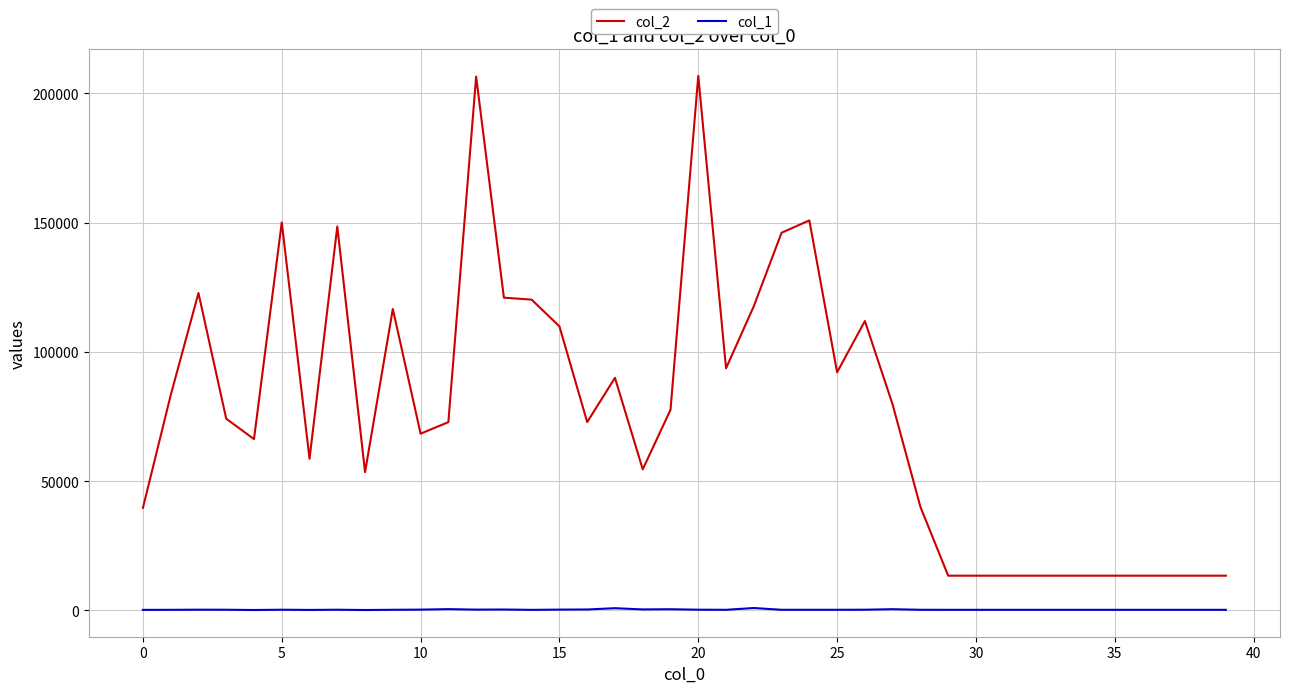

What is the difference between the maximum and minimum values in the col_1 series?

772